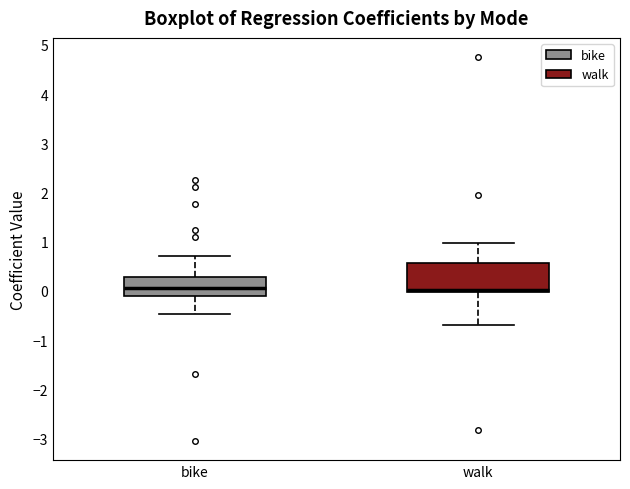

Which box is the tallest, from its lower edge to its upper edge?

walk